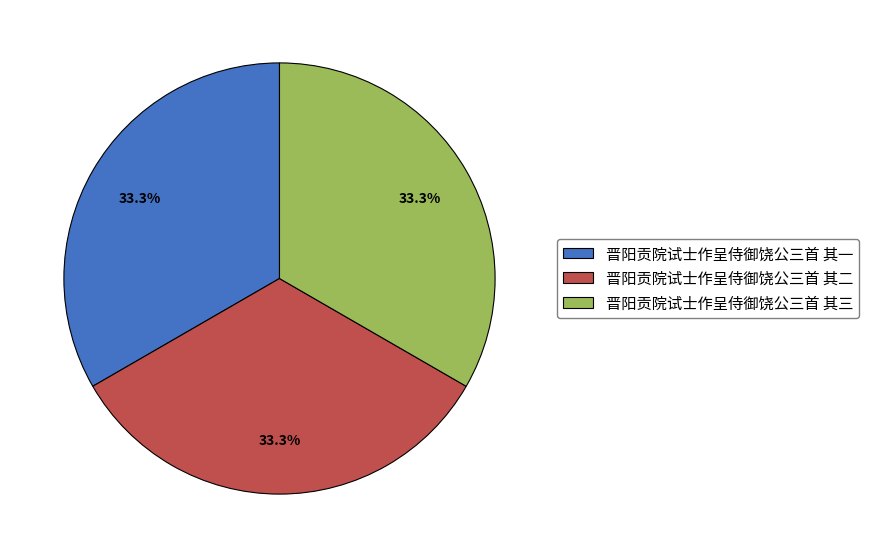

How many segments does this pie chart have?

3